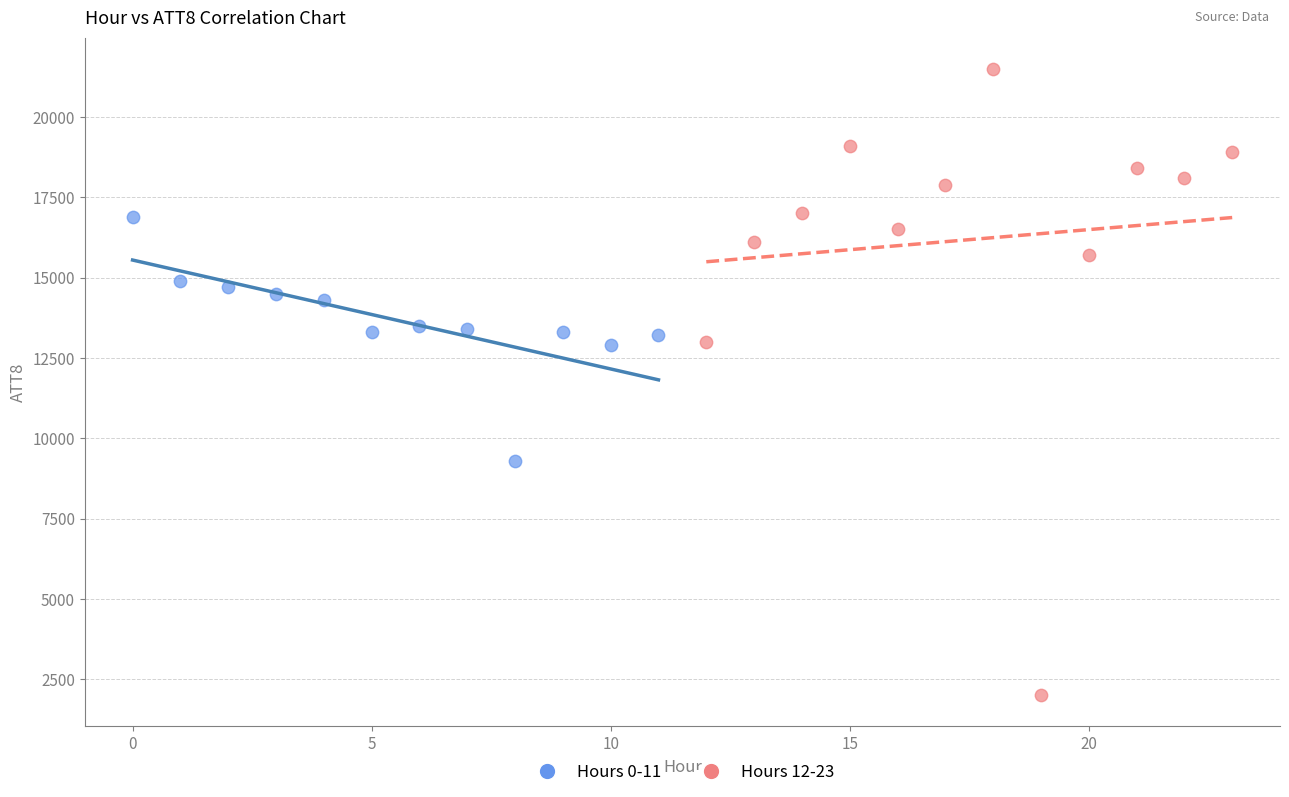

Which series reaches the maximum Y coordinate?

Hours 12-23